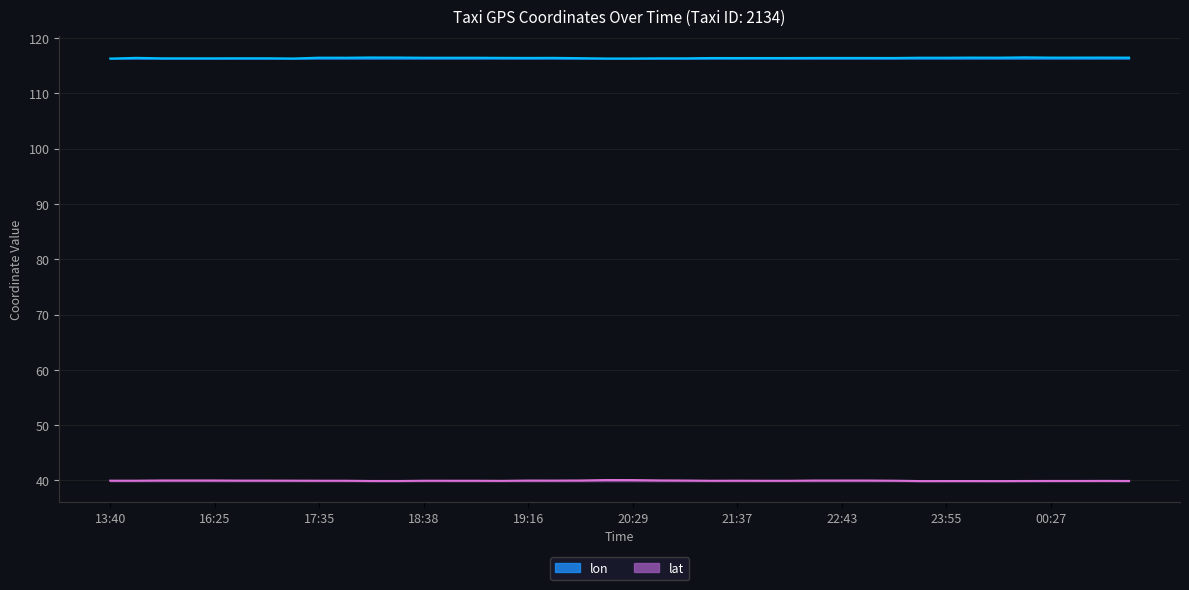

Reading left to right, list all the values displayed in this chart.

lon: 116.3	116.4	116.3	116.3	116.3	116.4	116.4	116.3	116.5	116.5	116.5	116.5	116.5	116.5	116.5	116.4	116.4	116.4	116.4	116.3	116.3	116.3	116.3	116.4	116.4	116.4	116.4	116.4	116.4	116.4	116.4	116.5	116.5	116.5	116.5	116.5	116.5	116.5	116.5	116.5
lat: 40.0	40.0	40.0	40.0	40.0	40.0	40.0	40.0	40.0	40.0	39.9	39.9	40.0	40.0	40.0	39.9	40.0	40.0	40.0	40.1	40.1	40.0	40.0	39.9	40.0	39.9	39.9	40.0	40.0	40.0	40.0	39.9	39.9	39.9	39.9	39.9	39.9	39.9	39.9	39.9